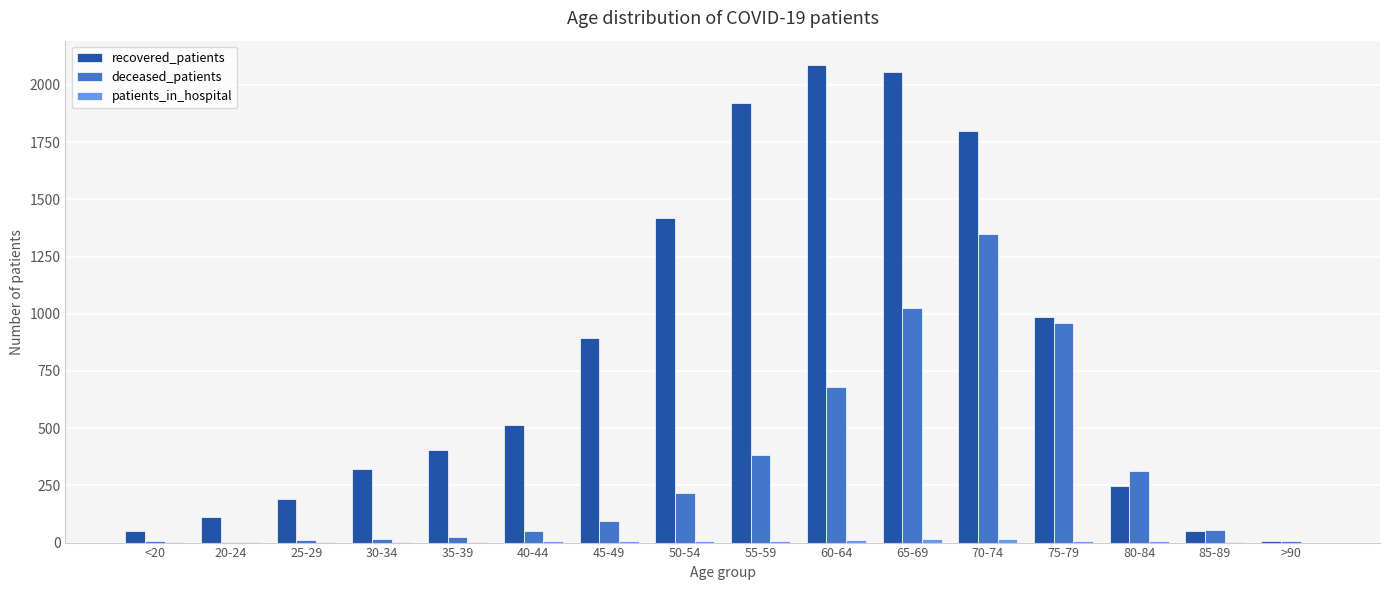

What is the maximum value for recovered_patients?

2089